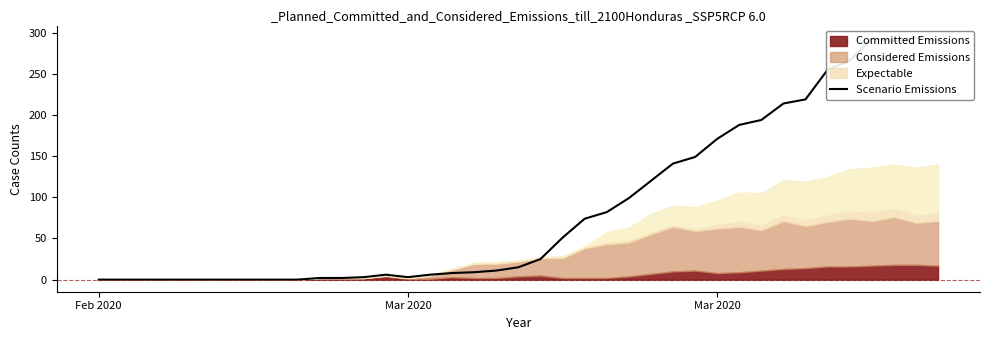

What is the sum of all values?

3480